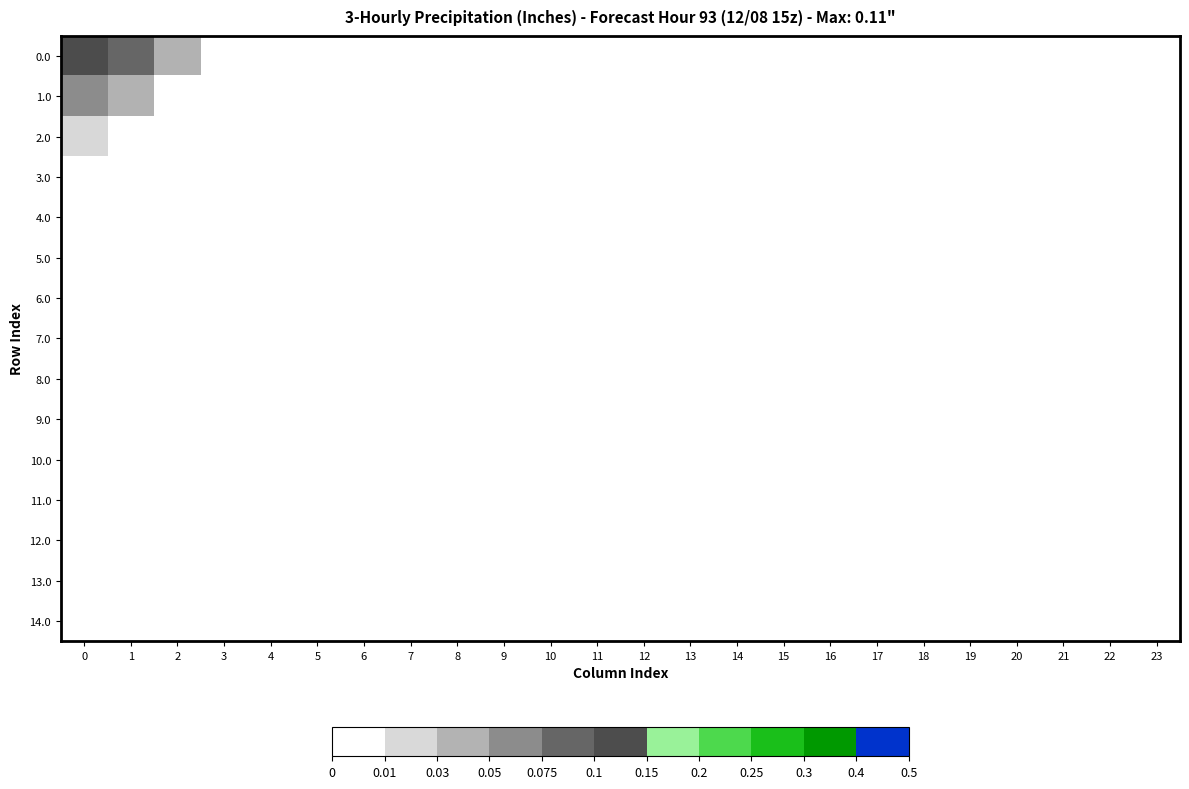

What is the greatest value displayed?

0.1